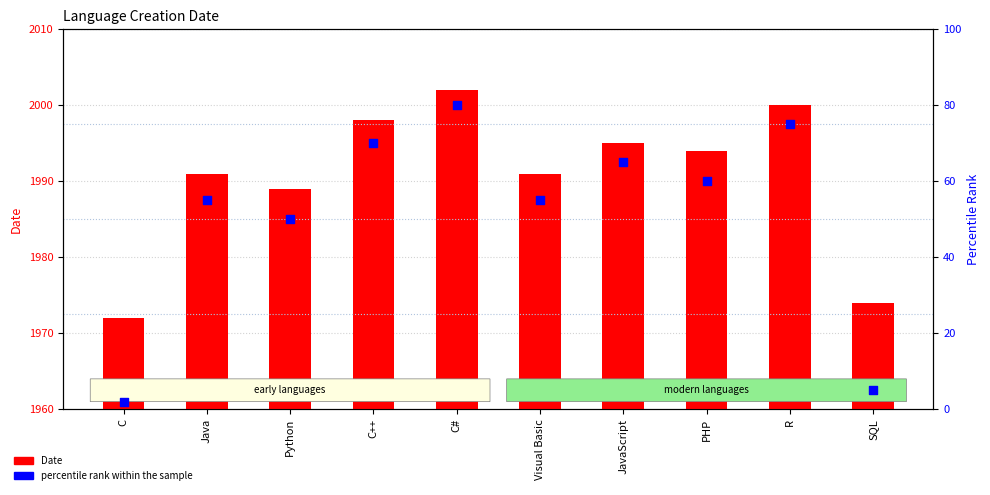

Which series has the largest total across all categories?

Date